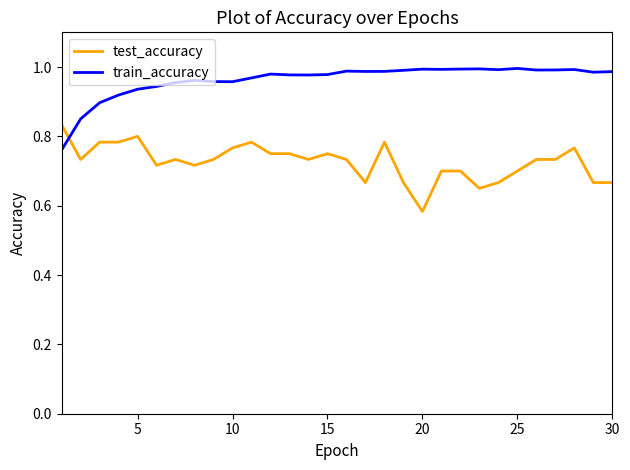

Rank the series by their average value, from highest to lowest.

train_accuracy, test_accuracy